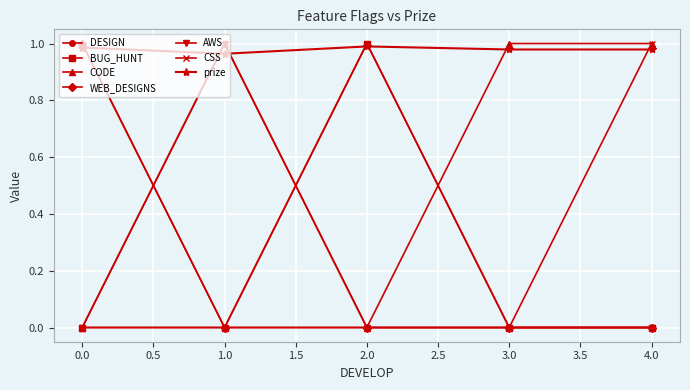

At how many categories does at least one series exceed 0?

5